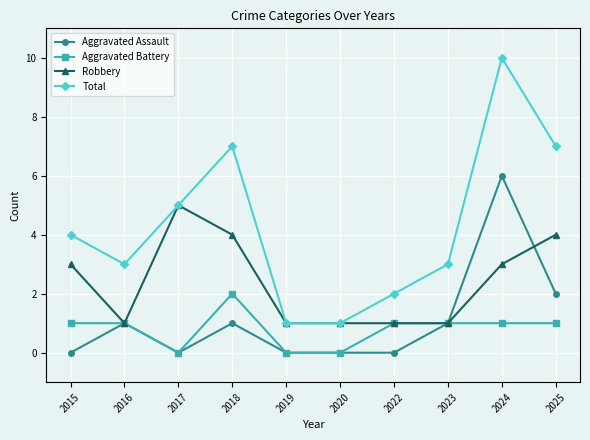

Rank the series by their maximum value, from lowest to highest.

Aggravated Battery, Robbery, Aggravated Assault, Total